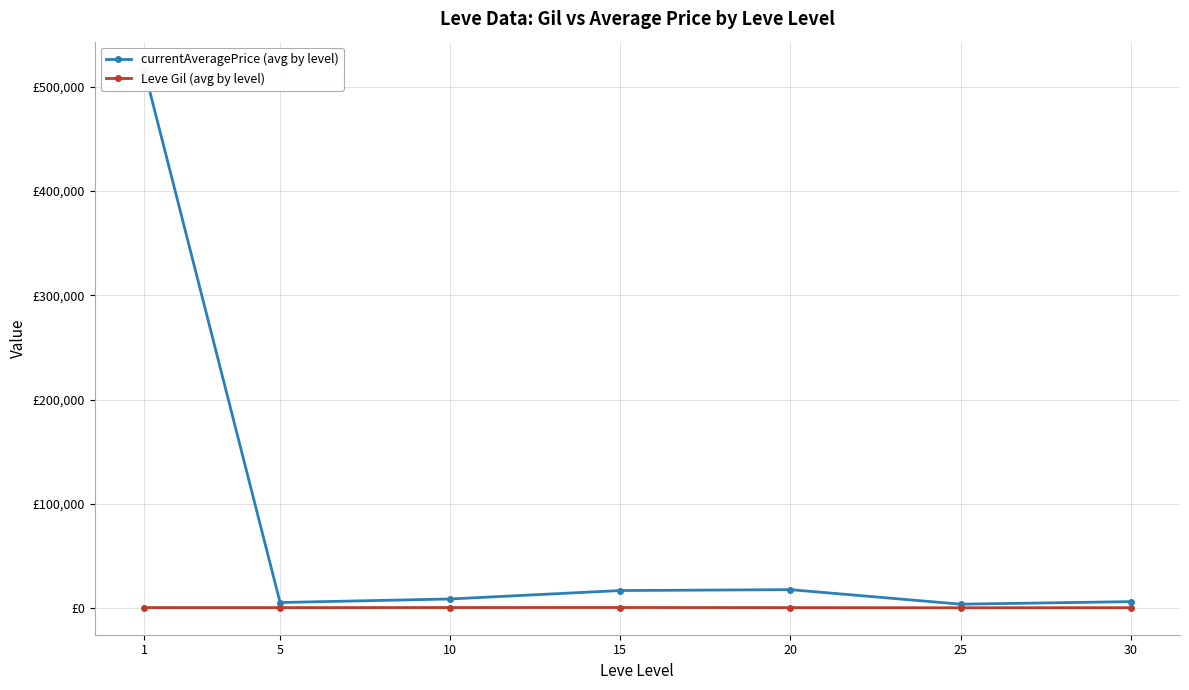

True or false: Leve Gil (avg by level) and currentAveragePrice (avg by level) cross at least once.

False